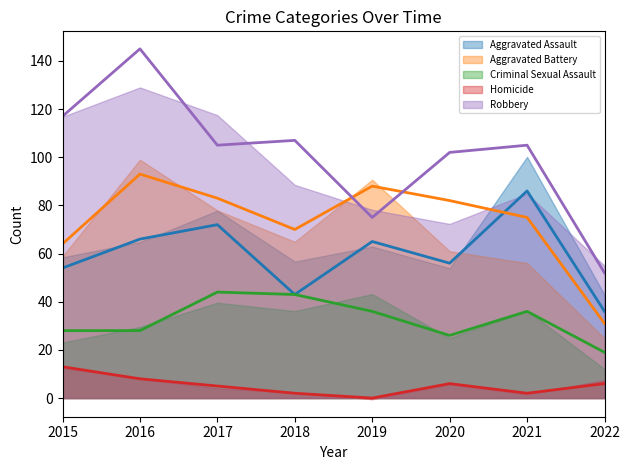

Reading right to left, transcribe all the data shown in this chart.

Aggravated Assault: 2022=36	2021=86	2020=56	2019=65	2018=43	2017=72	2016=66	2015=54
Aggravated Battery: 2022=31	2021=75	2020=82	2019=88	2018=70	2017=83	2016=93	2015=64
Criminal Sexual Assault: 2022=19	2021=36	2020=26	2019=36	2018=43	2017=44	2016=28	2015=28
Homicide: 2022=6	2021=2	2020=6	2019=0	2018=2	2017=5	2016=8	2015=13
Robbery: 2022=52	2021=105	2020=102	2019=75	2018=107	2017=105	2016=145	2015=117